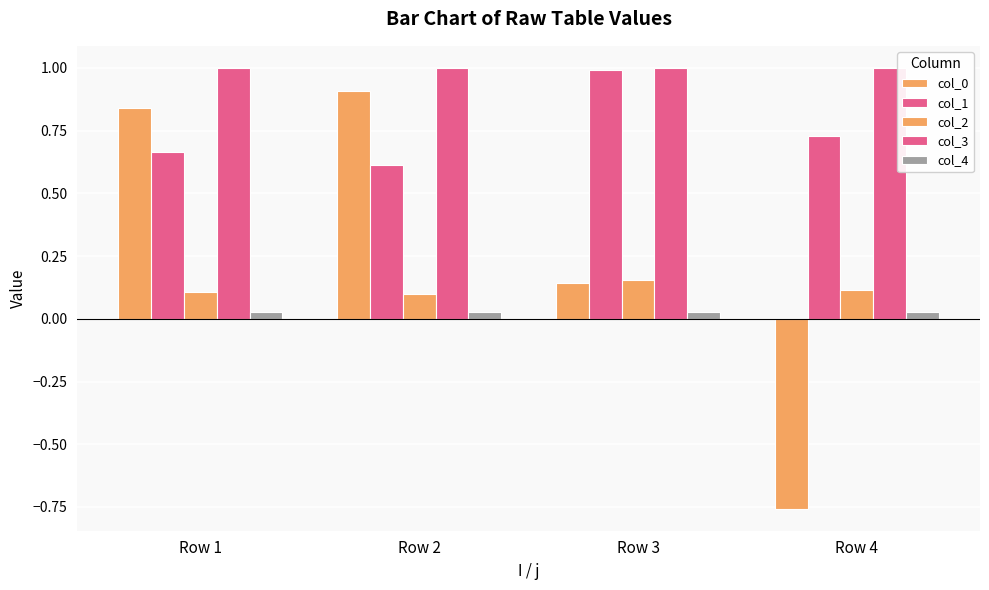

What is the sum of all col_2 values?

0.5